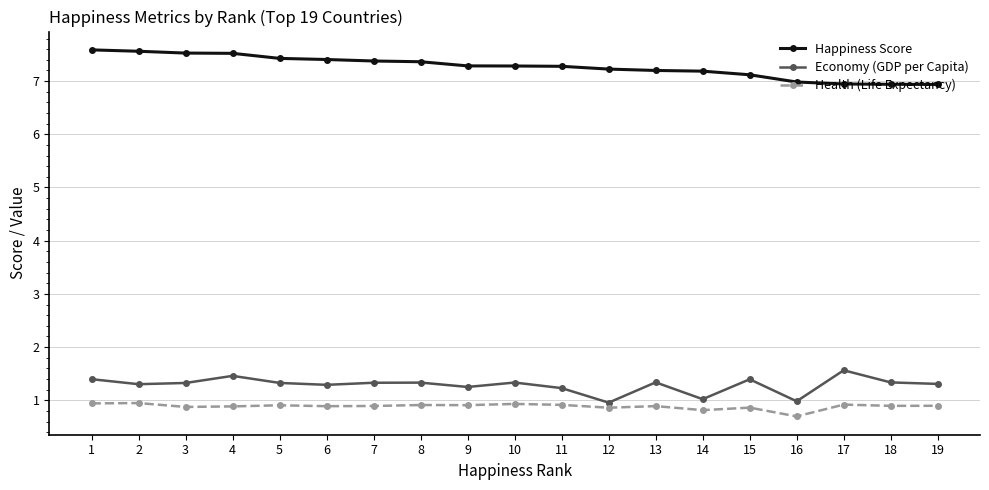

True or false: Economy (GDP per Capita) has a value of 0.4 at 4.

False